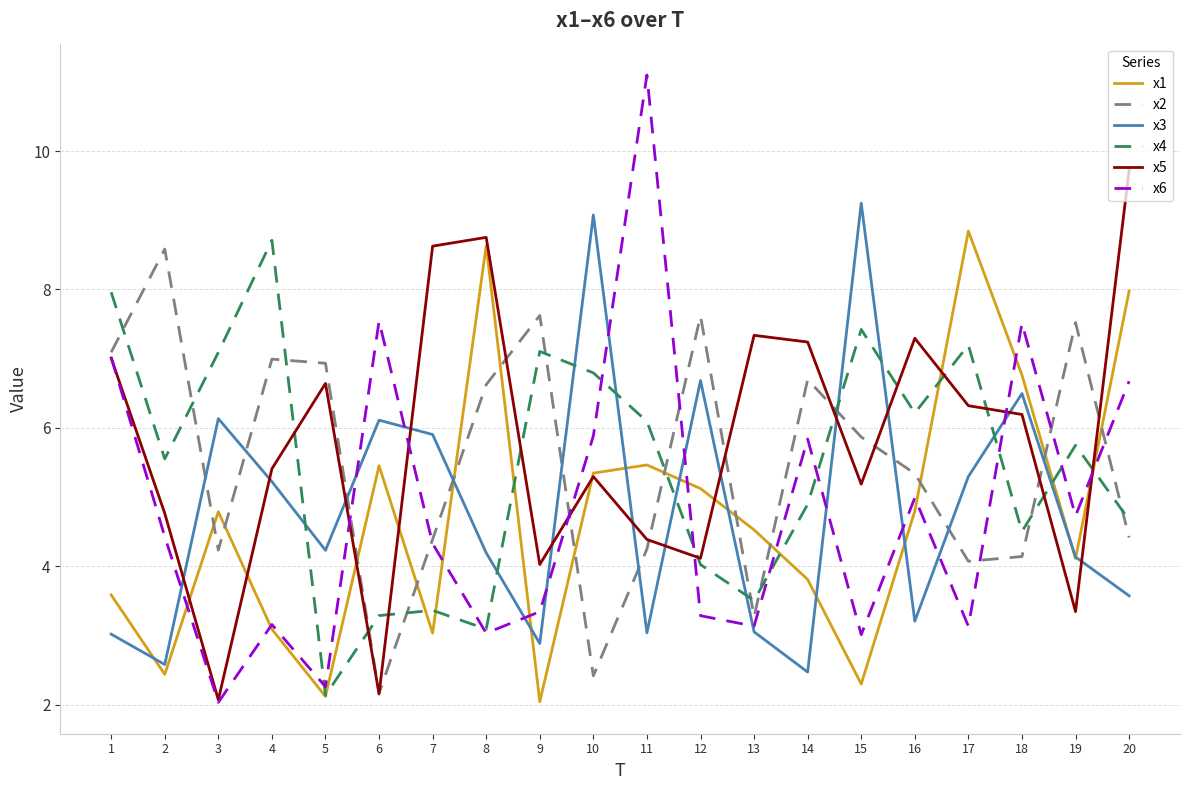

Does the chart have visible grid lines?

Yes